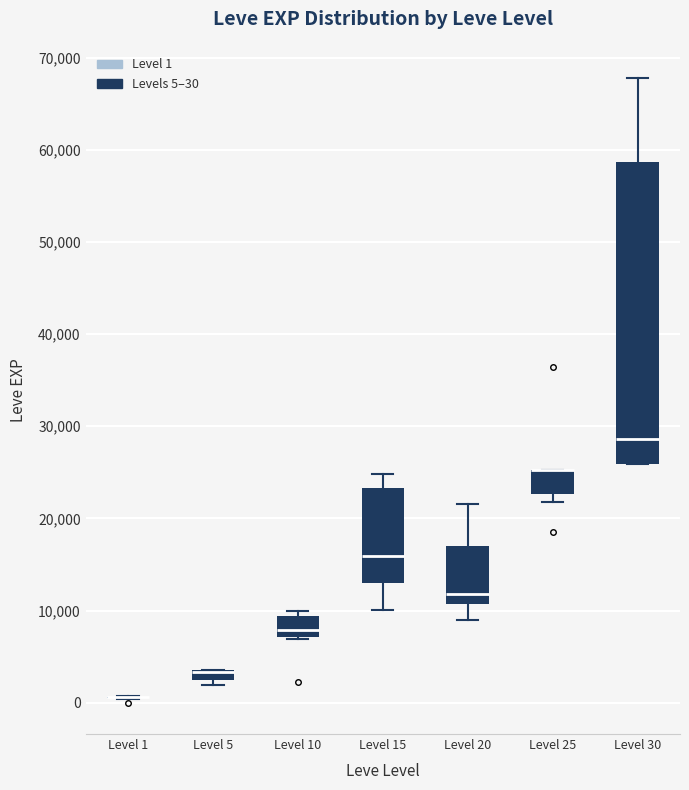

Where is the upper edge of the box for Level 25 on the y-axis? The values are not printed on the chart, so give them approximately, as read against the axis.

25000